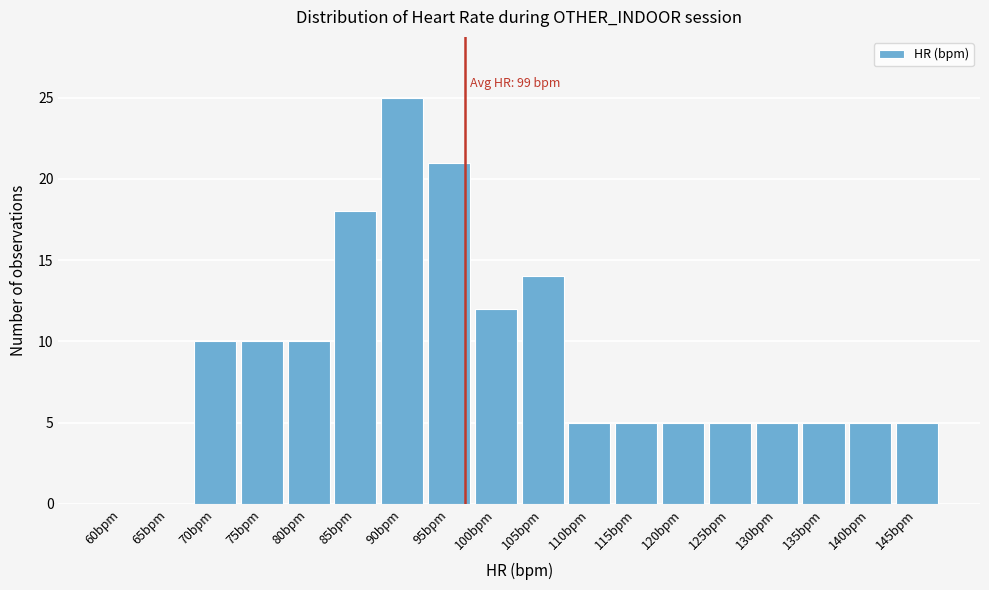

Reading right to left, transcribe all the data shown in this chart.

145bpm=5	140bpm=5	135bpm=5	130bpm=5	125bpm=5	120bpm=5	115bpm=5	110bpm=5	105bpm=14	100bpm=12	95bpm=21	90bpm=25	85bpm=18	80bpm=10	75bpm=10	70bpm=10	65bpm=0	60bpm=0